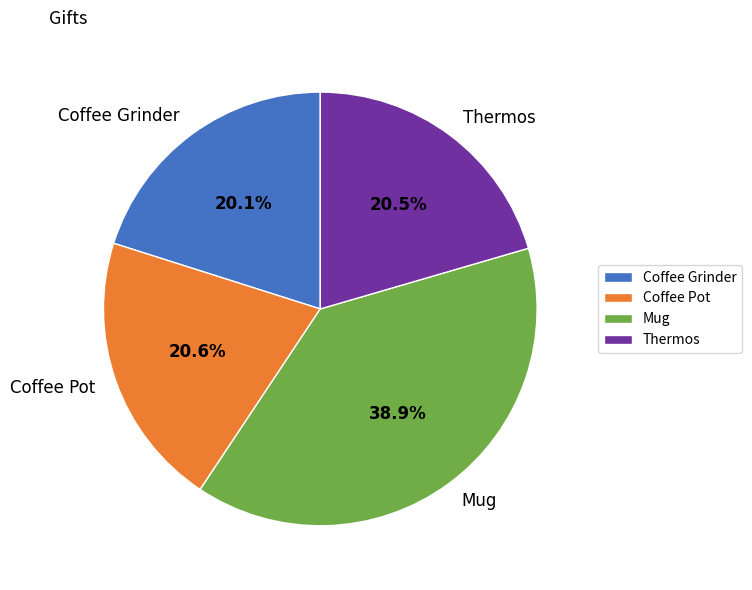

What is the ratio of the value at Mug to the value at Coffee Grinder?

1.9